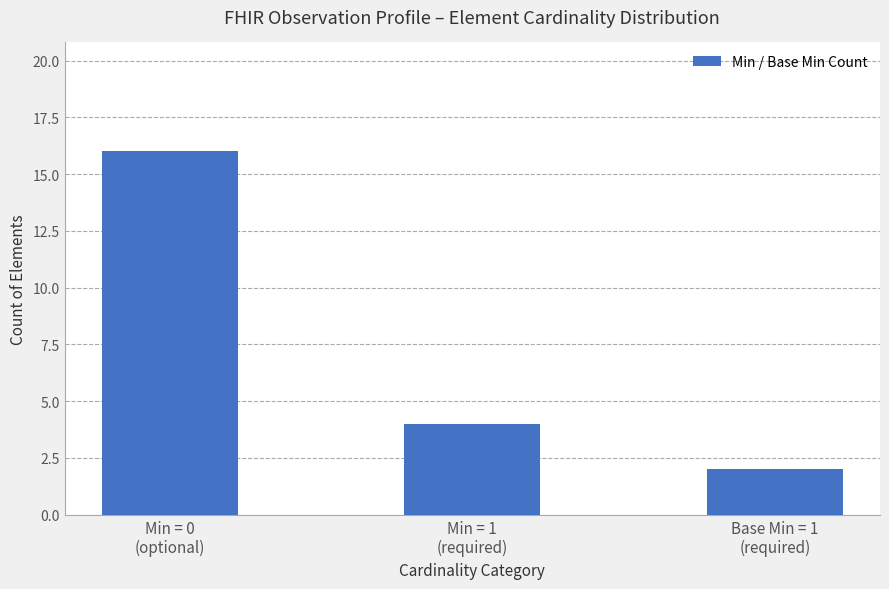

The chart shows a value of 2 at Min = 1
(required). True or false?

False